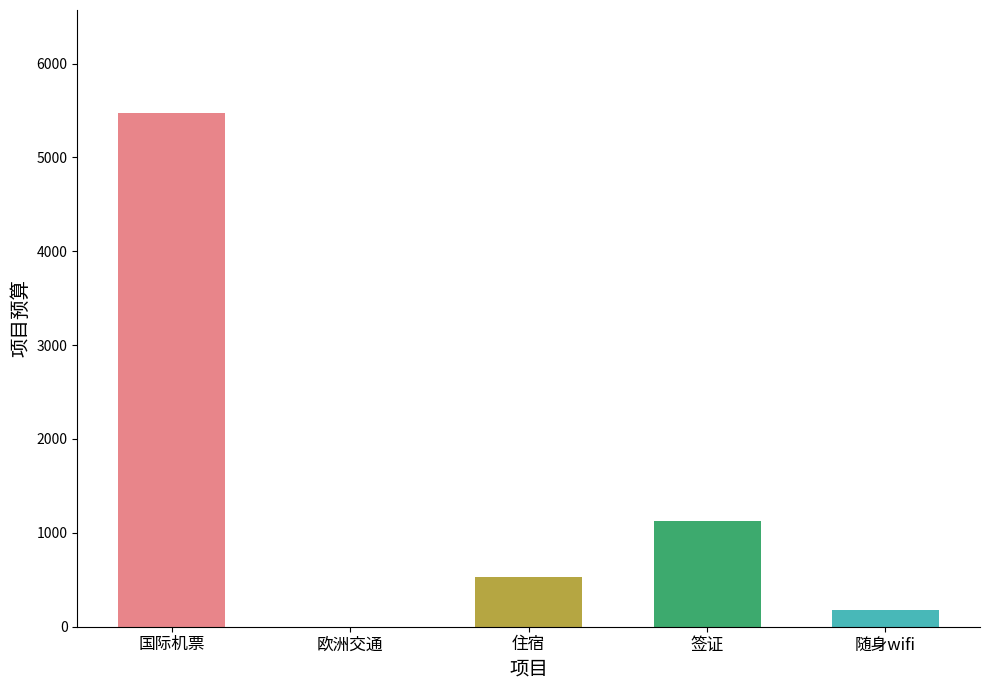

The value at 住宿 is 178.3. True or false?

False